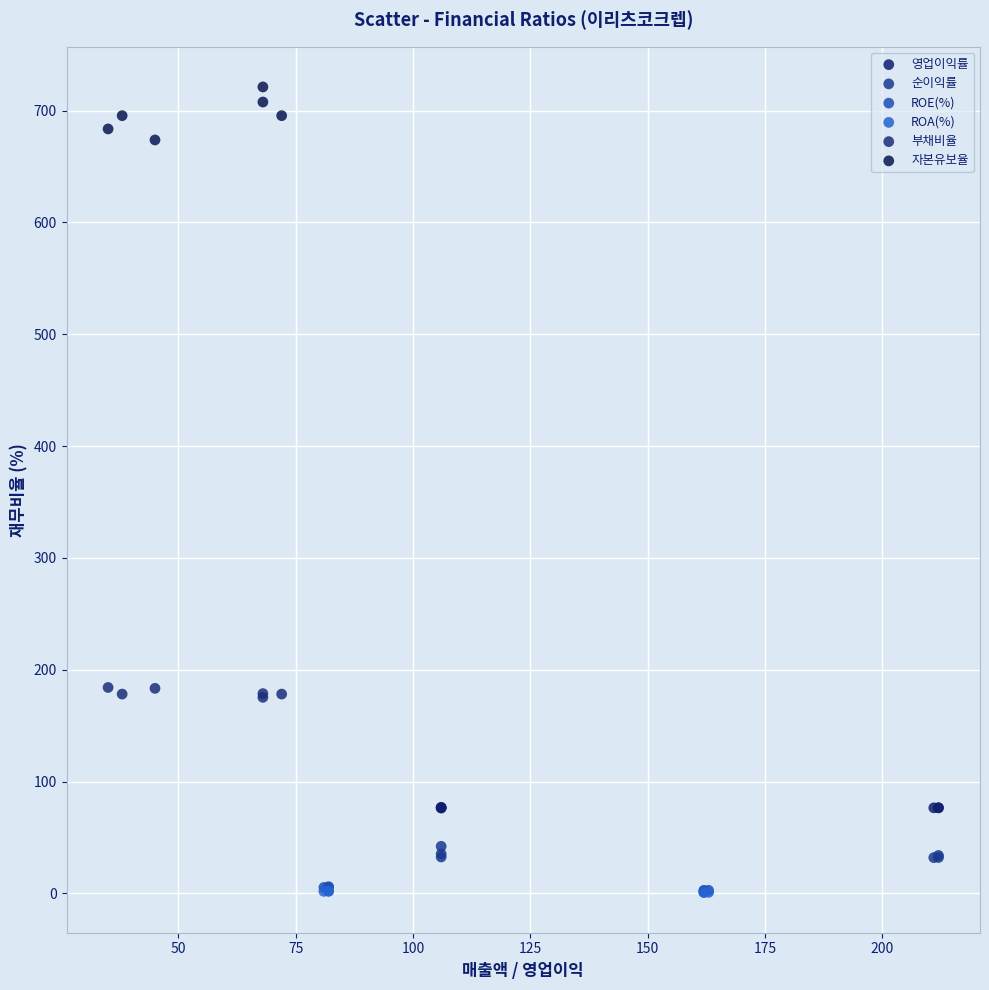

Which series contains the highest Y value?

자본유보율